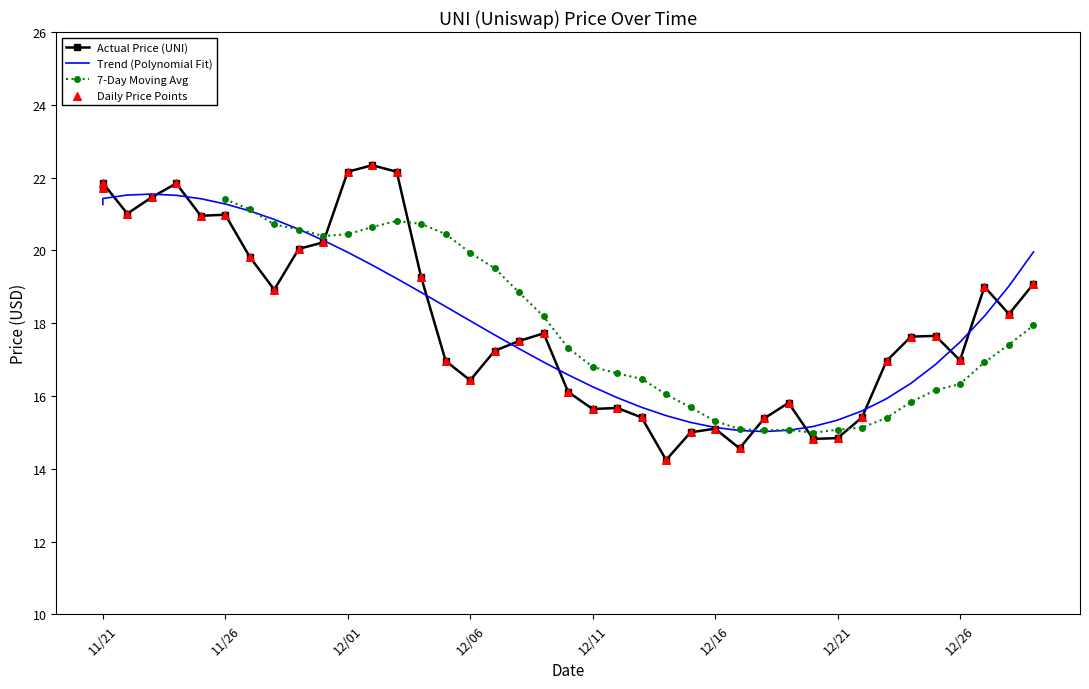

What is the highest value of the 7-Day Moving Avg series?

21.4